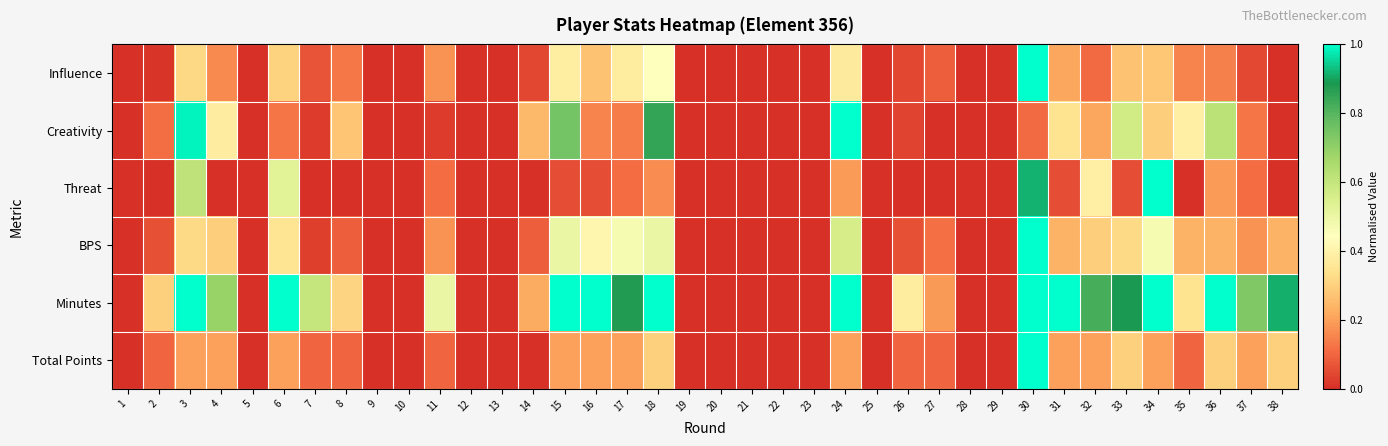

Reading left to right, extract all data points from this chart.

Influence: 1=0.0	2=0.0	3=0.3	4=0.2	5=0.0	6=0.3	7=0.1	8=0.1	9=0.0	10=0.0	11=0.2	12=0.0	13=0.0	14=0.0	15=0.4	16=0.3	17=0.4	18=0.4	19=0.0	20=0.0	21=0.0	22=0.0	23=0.0	24=0.4	25=0.0	26=0.0	27=0.1	28=0.0	29=0.0	30=1.0	31=0.2	32=0.1	33=0.3	34=0.3	35=0.2	36=0.1	37=0.1	38=0.0
Creativity: 1=0.0	2=0.1	3=1.0	4=0.4	5=0.0	6=0.1	7=0.0	8=0.3	9=0.0	10=0.0	11=0.0	12=0.0	13=0.0	14=0.2	15=0.8	16=0.2	17=0.1	18=0.8	19=0.0	20=0.0	21=0.0	22=0.0	23=0.0	24=1.0	25=0.0	26=0.0	27=0.0	28=0.0	29=0.0	30=0.1	31=0.3	32=0.2	33=0.6	34=0.3	35=0.4	36=0.6	37=0.1	38=0.0
Threat: 1=0.0	2=0.0	3=0.6	4=0.0	5=0.0	6=0.5	7=0.0	8=0.0	9=0.0	10=0.0	11=0.1	12=0.0	13=0.0	14=0.0	15=0.1	16=0.1	17=0.1	18=0.2	19=0.0	20=0.0	21=0.0	22=0.0	23=0.0	24=0.2	25=0.0	26=0.0	27=0.0	28=0.0	29=0.0	30=0.9	31=0.1	32=0.4	33=0.1	34=1.0	35=0.0	36=0.2	37=0.1	38=0.0
BPS: 1=0.0	2=0.1	3=0.3	4=0.3	5=0.0	6=0.4	7=0.0	8=0.1	9=0.0	10=0.0	11=0.2	12=0.0	13=0.0	14=0.1	15=0.5	16=0.4	17=0.5	18=0.5	19=0.0	20=0.0	21=0.0	22=0.0	23=0.0	24=0.6	25=0.0	26=0.1	27=0.1	28=0.0	29=0.0	30=1.0	31=0.2	32=0.3	33=0.3	34=0.5	35=0.2	36=0.2	37=0.2	38=0.2
Minutes: 1=0.0	2=0.3	3=1.0	4=0.7	5=0.0	6=1.0	7=0.6	8=0.3	9=0.0	10=0.0	11=0.5	12=0.0	13=0.0	14=0.2	15=1.0	16=1.0	17=0.9	18=1.0	19=0.0	20=0.0	21=0.0	22=0.0	23=0.0	24=1.0	25=0.0	26=0.4	27=0.2	28=0.0	29=0.0	30=1.0	31=1.0	32=0.8	33=0.9	34=1.0	35=0.3	36=1.0	37=0.7	38=0.9
Total Points: 1=0.0	2=0.1	3=0.2	4=0.2	5=0.0	6=0.2	7=0.1	8=0.1	9=0.0	10=0.0	11=0.1	12=0.0	13=0.0	14=0.0	15=0.2	16=0.2	17=0.2	18=0.3	19=0.0	20=0.0	21=0.0	22=0.0	23=0.0	24=0.2	25=0.0	26=0.1	27=0.1	28=0.0	29=0.0	30=1.0	31=0.2	32=0.2	33=0.3	34=0.2	35=0.1	36=0.3	37=0.2	38=0.3